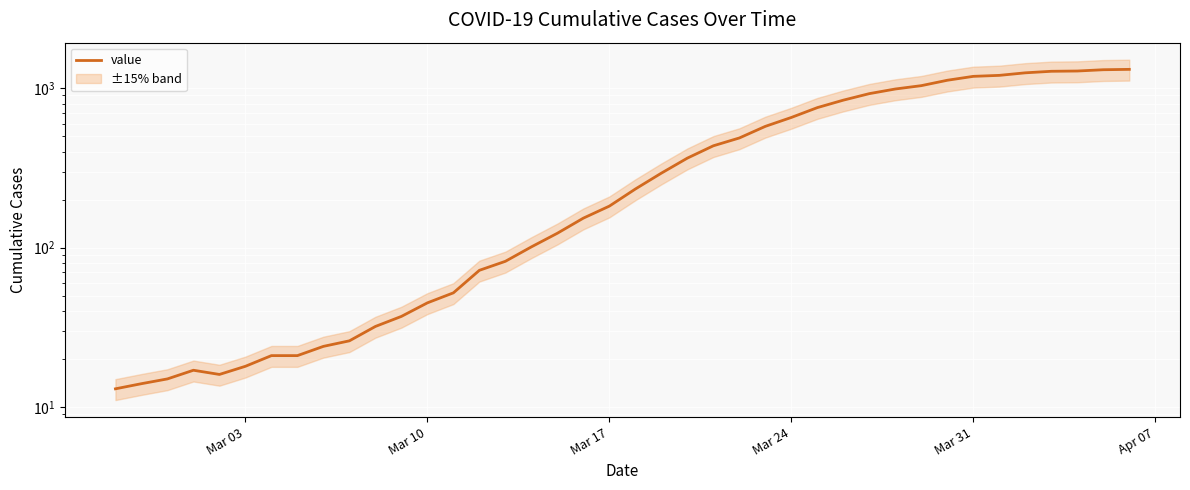

Is it true that the value at Mar 24 is 655?

True